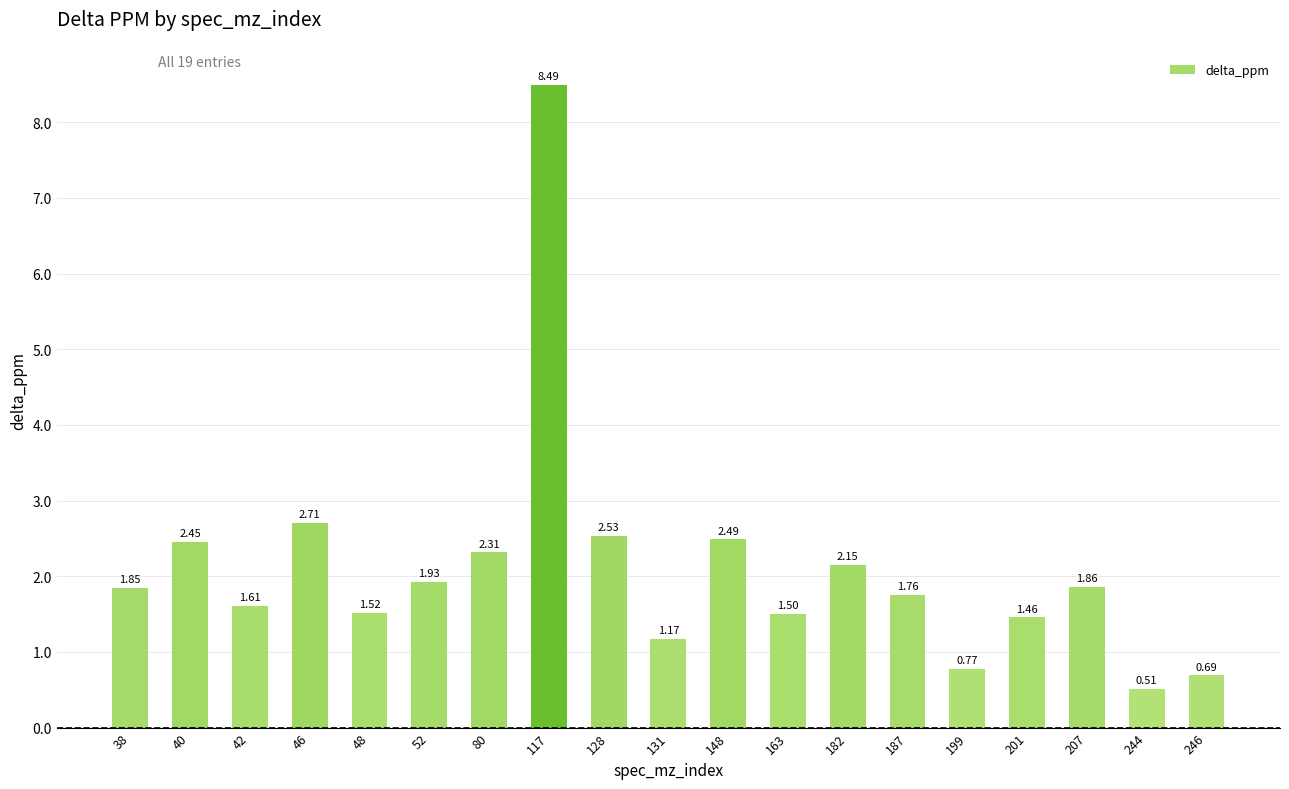

List the labels in order of value, largest first.

117, 46, 128, 148, 40, 80, 182, 52, 207, 38, 187, 42, 48, 163, 201, 131, 199, 246, 244